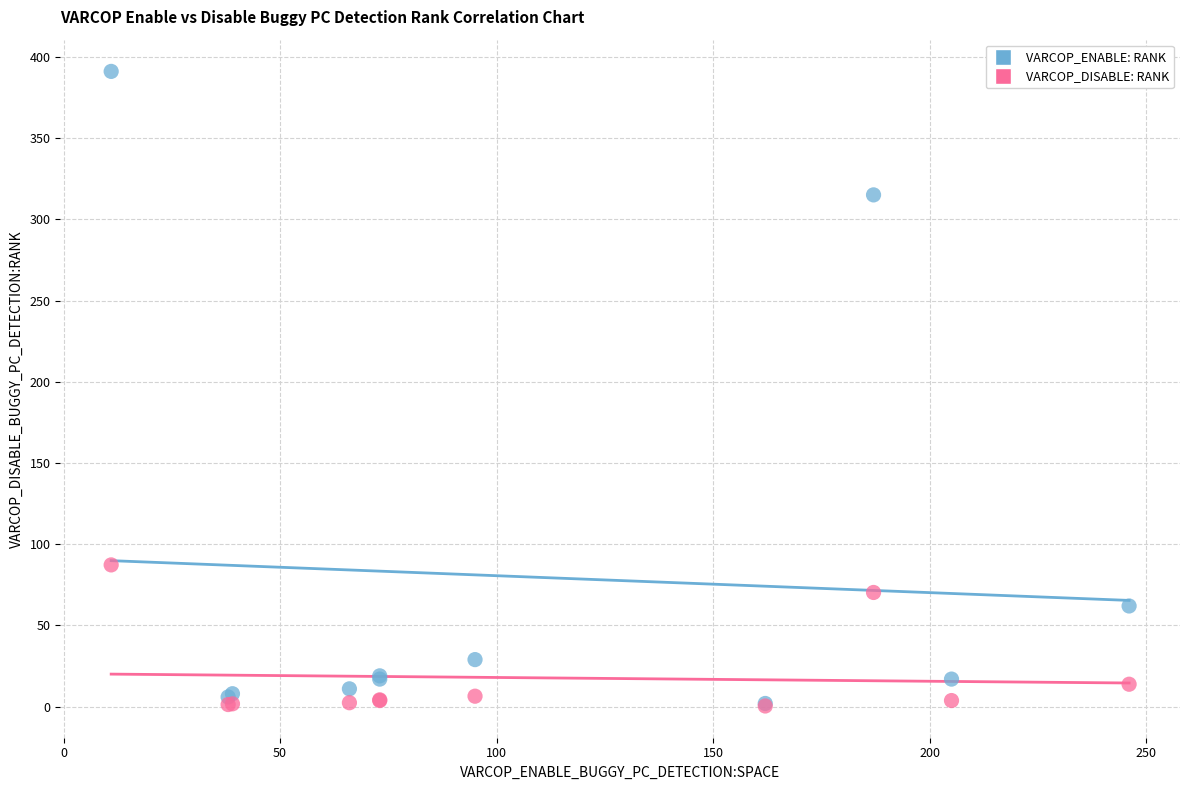

Across all series, what Y value is closest to 195?

87.3